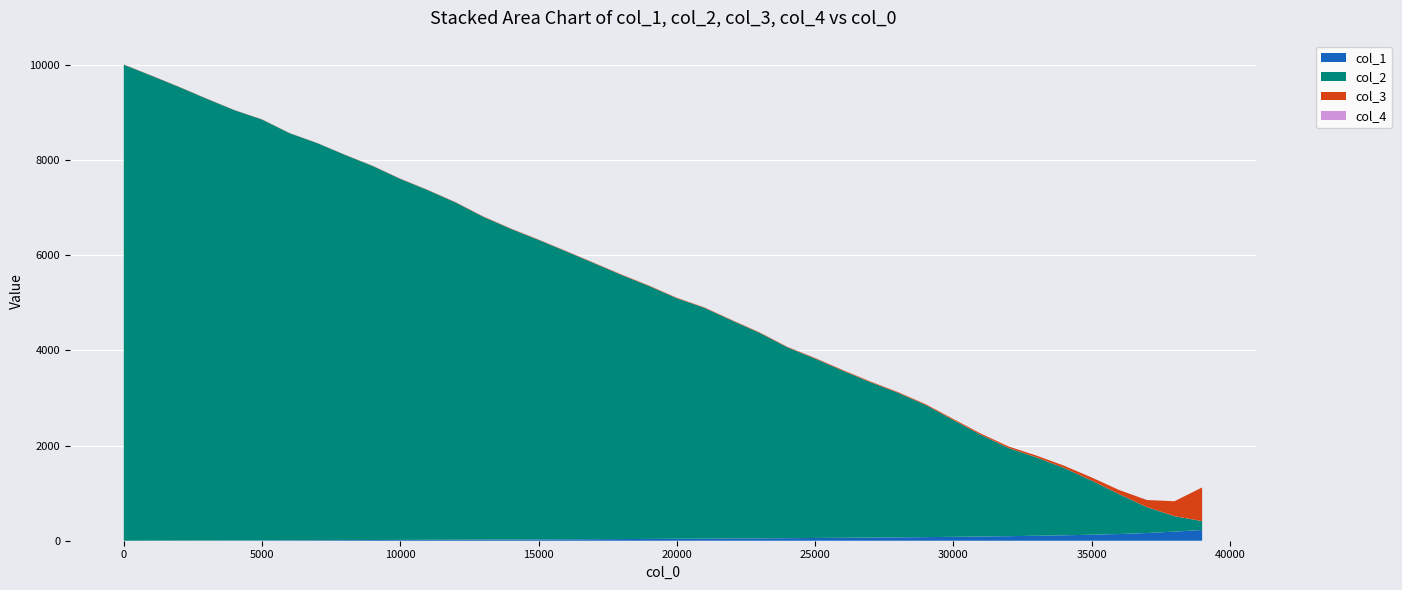

Reading left to right, transcribe all the data shown in this chart.

col_1: 1=0.0	1001=1.5	2001=3.0	3001=4.6	4001=6.2	5001=8.0	6001=9.6	7001=11.4	8001=13.1	9001=15.0	10001=17.0	11001=19.0	12001=21.0	13001=23.1	14001=25.3	15001=27.7	16001=30.0	17001=32.6	18001=35.1	19001=37.8	20001=40.7	21001=43.7	22001=46.9	23001=50.1	24001=53.6	25001=57.7	26001=61.8	27001=66.2	28001=70.9	29001=75.9	30001=81.9	31001=88.2	32001=95.9	33001=104.3	34001=114.1	35001=126.2	36001=141.0	37001=161.6	38001=191.5	39001=225.7
col_2: 1=10000.0	1001=9767.0	2001=9529.0	3001=9279.0	4001=9038.0	5001=8840.0	6001=8550.0	7001=8340.0	8001=8092.0	9001=7857.0	10001=7584.0	11001=7344.0	12001=7085.0	13001=6782.0	14001=6526.0	15001=6292.0	16001=6048.0	17001=5799.0	18001=5548.0	19001=5312.0	20001=5054.0	21001=4848.0	22001=4578.0	23001=4315.0	24001=4009.0	25001=3769.0	26001=3511.0	27001=3265.0	28001=3037.0	29001=2777.0	30001=2454.0	31001=2135.0	32001=1852.0	33001=1648.0	34001=1417.0	35001=1139.0	36001=837.0	37001=544.0	38001=324.0	39001=186.0
col_3: 1=5.0	1001=5.0	2001=5.0	3001=5.0	4001=4.0	5001=4.0	6001=4.0	7001=4.0	8001=4.0	9001=5.0	10001=6.0	11001=6.0	12001=7.0	13001=8.0	14001=8.0	15001=8.0	16001=8.0	17001=9.0	18001=10.0	19001=10.0	20001=10.0	21001=10.0	22001=10.0	23001=11.0	24001=11.0	25001=13.0	26001=15.0	27001=15.0	28001=15.0	29001=17.0	30001=22.0	31001=27.0	32001=32.0	33001=38.0	34001=47.0	35001=65.0	36001=87.0	37001=150.0	38001=314.0	39001=708.0
col_4: 1=0.0	1001=0.0	2001=0.0	3001=0.0	4001=0.0	5001=0.0	6001=0.0	7001=0.0	8001=0.0	9001=0.0	10001=0.0	11001=0.0	12001=0.0	13001=0.0	14001=0.0	15001=0.0	16001=0.0	17001=0.0	18001=0.0	19001=0.0	20001=0.0	21001=0.0	22001=0.0	23001=0.0	24001=0.0	25001=0.0	26001=0.0	27001=0.0	28001=0.0	29001=0.0	30001=0.0	31001=0.0	32001=0.0	33001=0.0	34001=0.0	35001=0.0	36001=0.0	37001=0.0	38001=0.0	39001=0.0